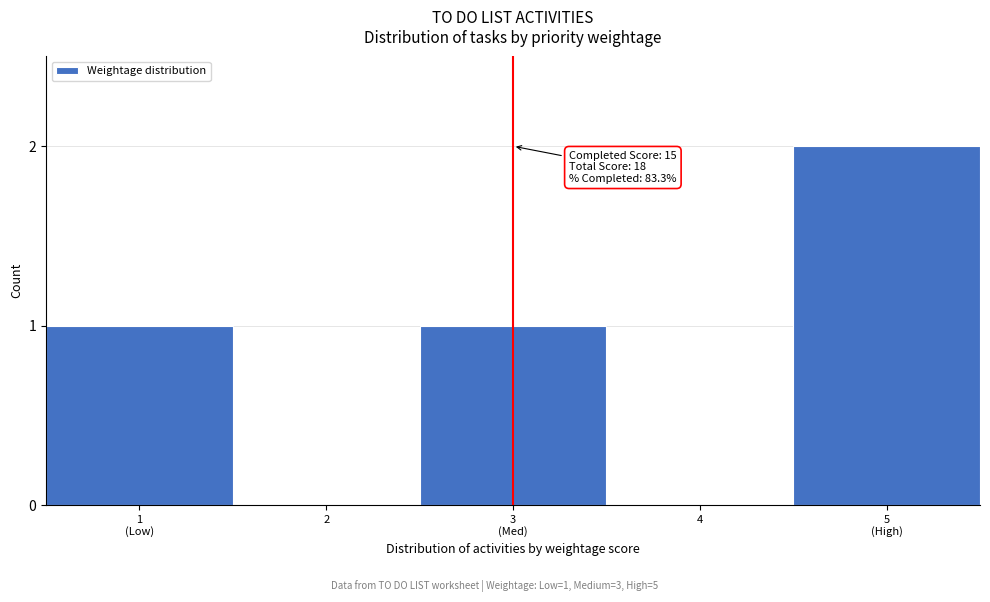

The chart shows a value of 1 at 2. True or false?

False